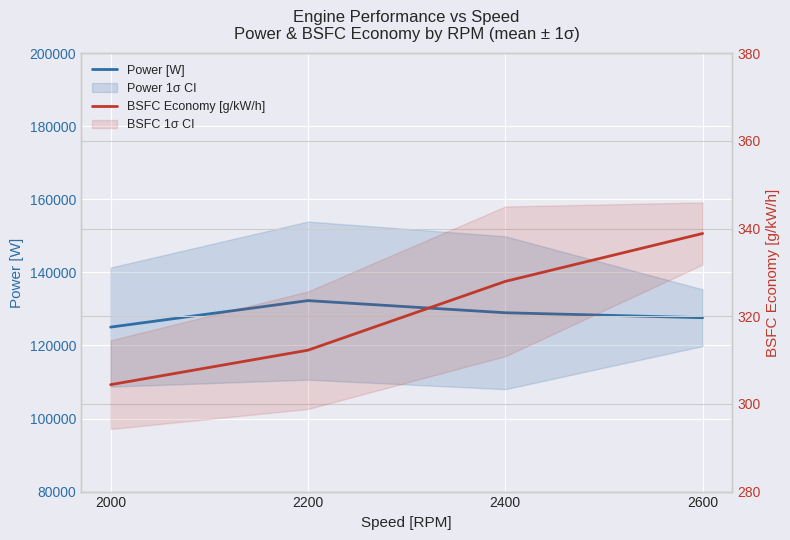

Which series has the largest range (max minus min)?

Power [W]